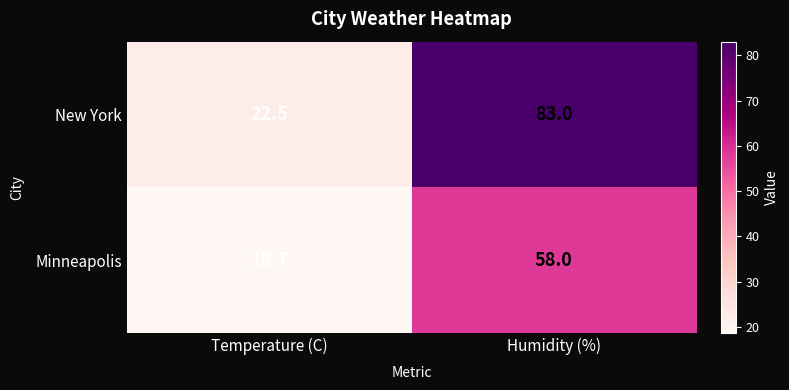

List the series in order of their overall mean, lowest first.

Minneapolis, New York